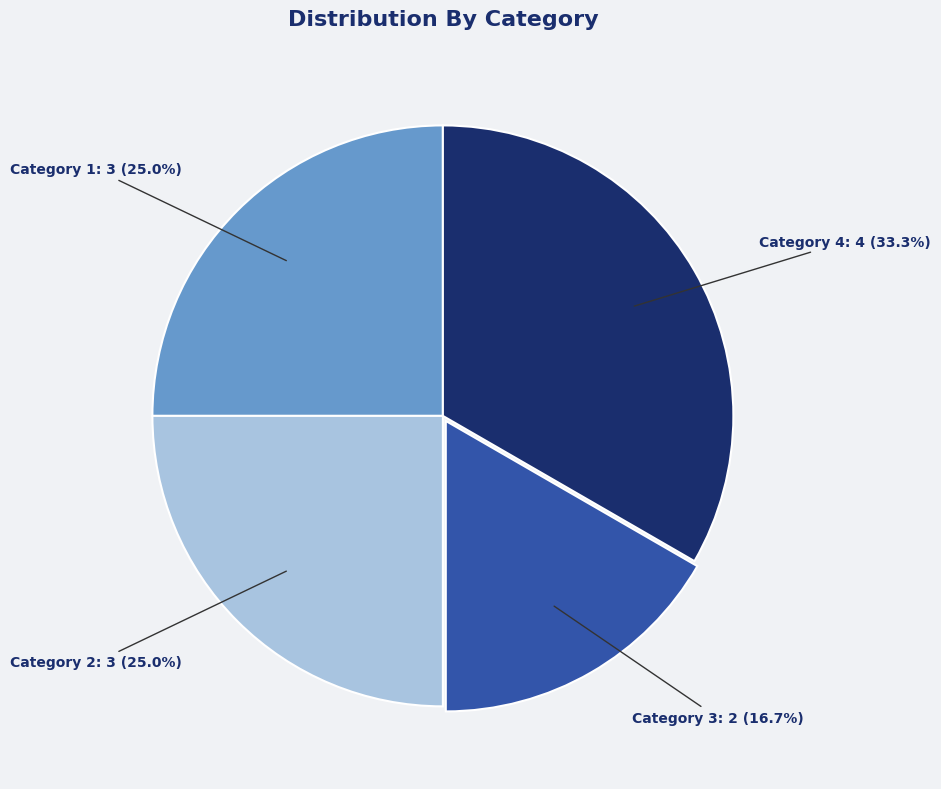

Between Category 1 and Category 3, which is larger?

Category 1